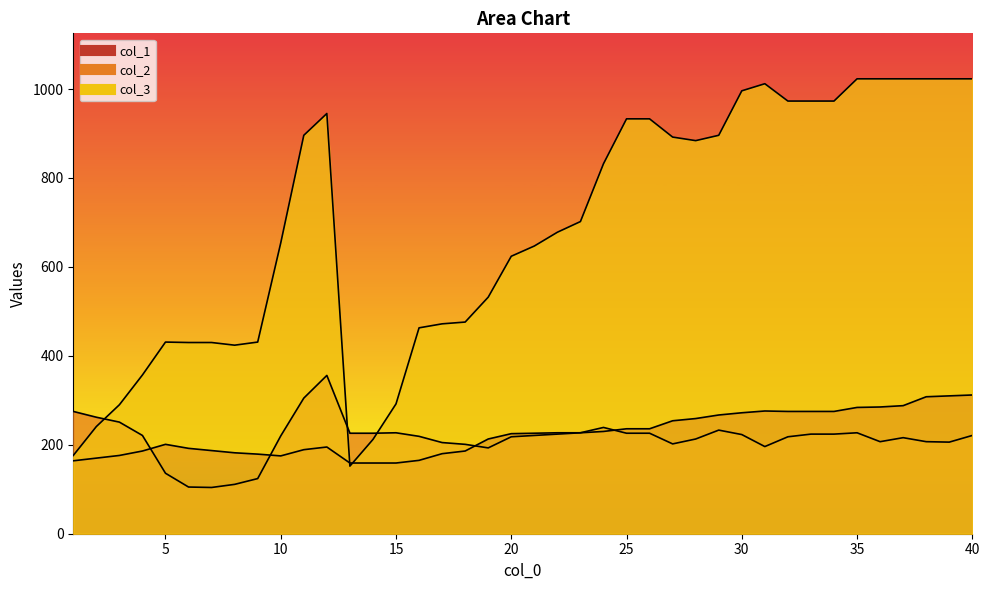

How many data points does each series have?

40